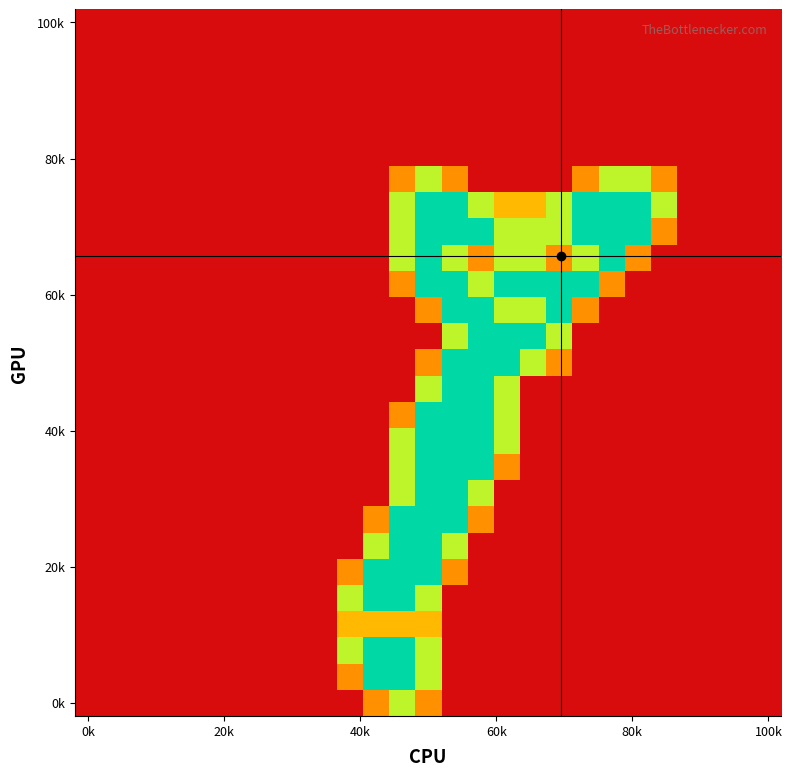

At which category is the sum across all series the highest?

13